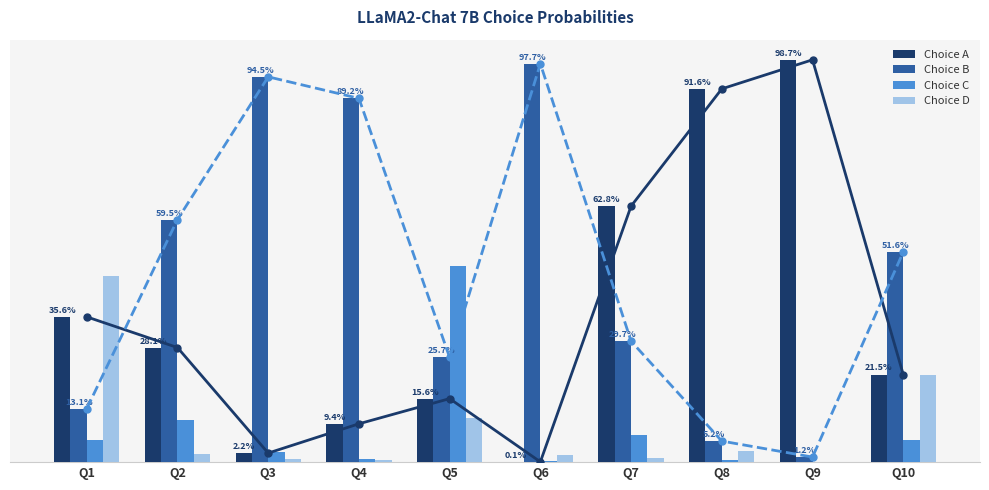

What is the total value across all series at Q1?

1.0